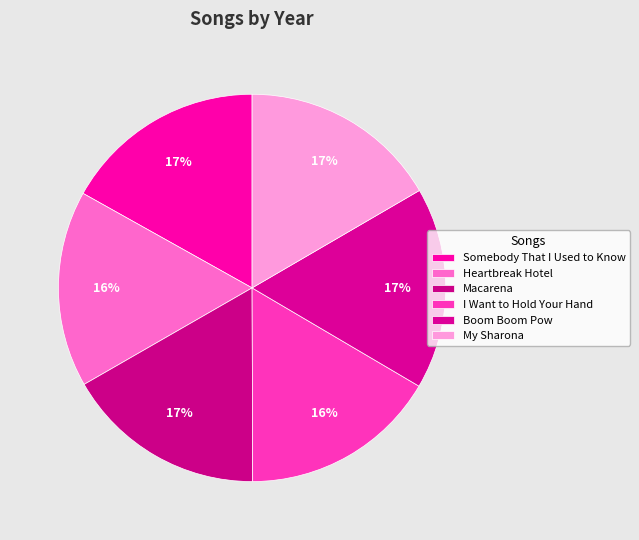

To the nearest percent, what portion does Somebody That I Used to Know represent?

17%